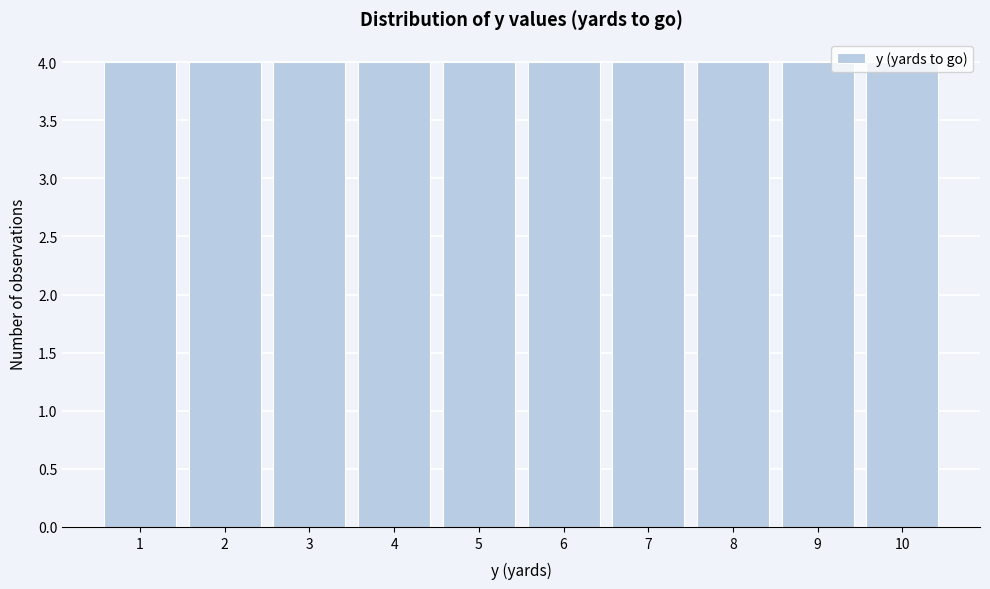

Reading left to right, transcribe this chart: for each bar, give the range it covers on the x-axis and its height. The values are not printed on the chart, so give them approximately, as read against the axis.

0.5 to 1.5: 4
1.5 to 2.5: 4
2.5 to 3.5: 4
3.5 to 4.5: 4
4.5 to 5.5: 4
5.5 to 6.5: 4
6.5 to 7.5: 4
7.5 to 8.5: 4
8.5 to 9.5: 4
9.5 to 10.5: 4